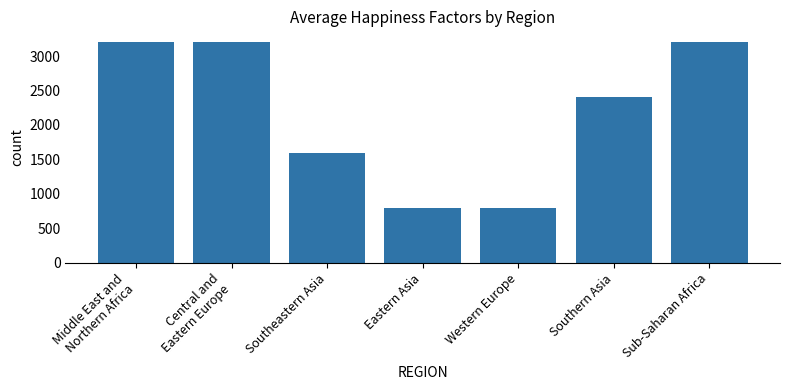

Where does the data first go above 2400?

Middle East and
Northern Africa